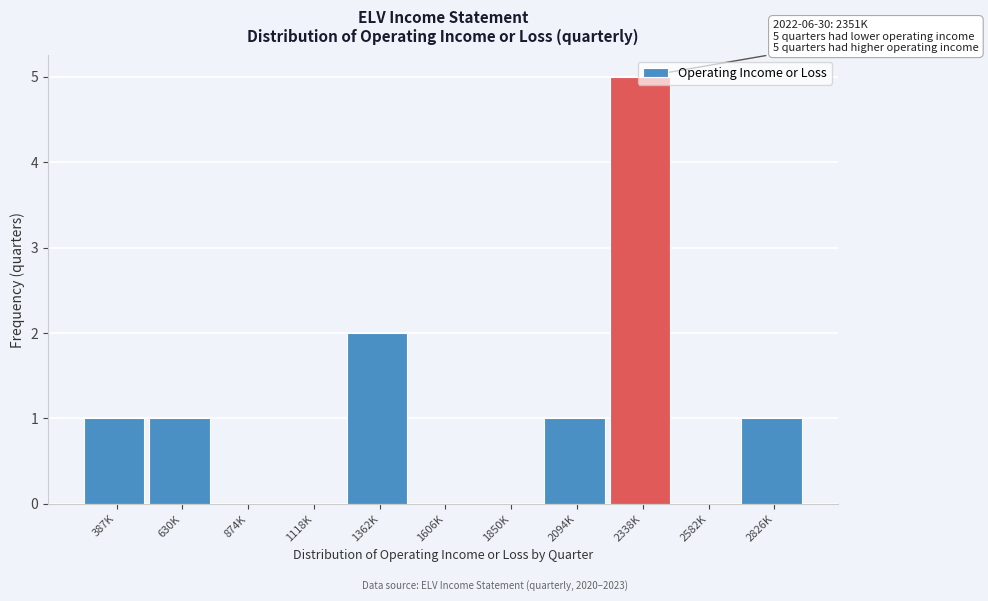

What is the sum of all values?

11